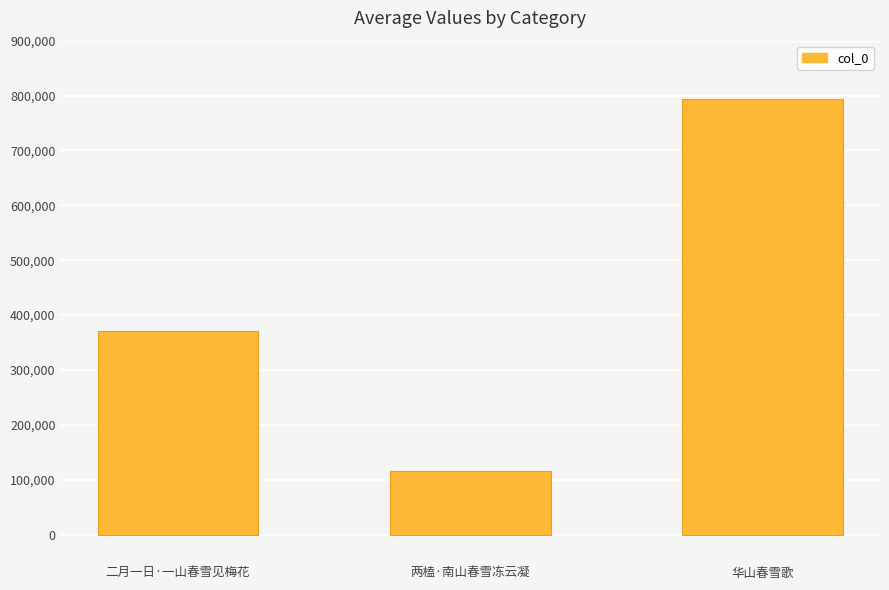

The chart shows a value of 476531 at 华山春雪歌. True or false?

False